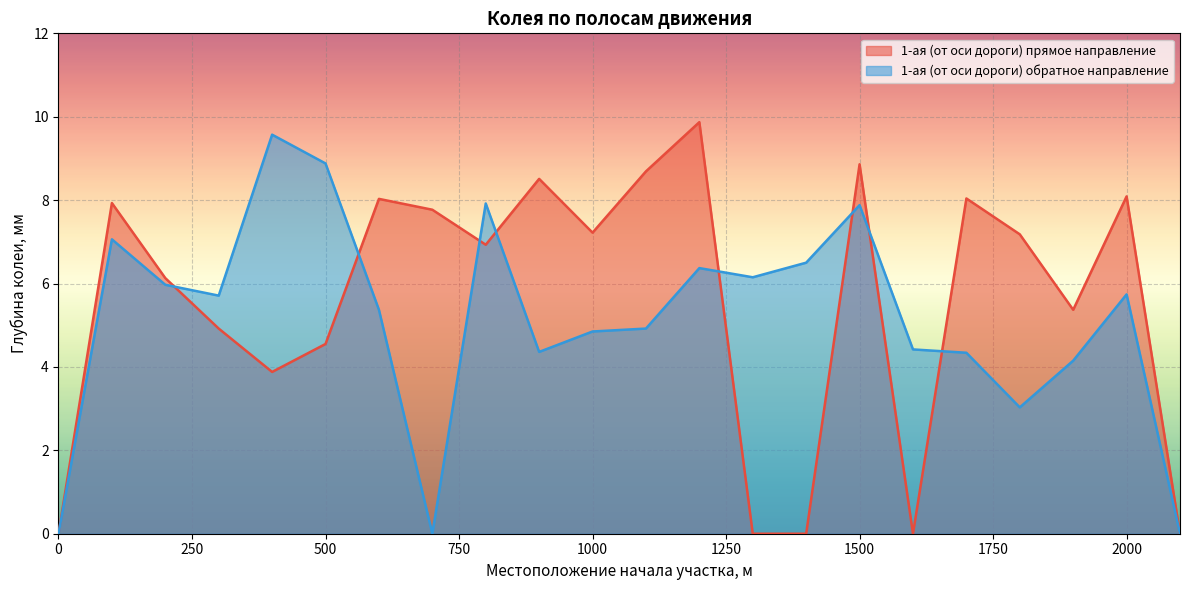

At how many categories does at least one series exceed 6?

17